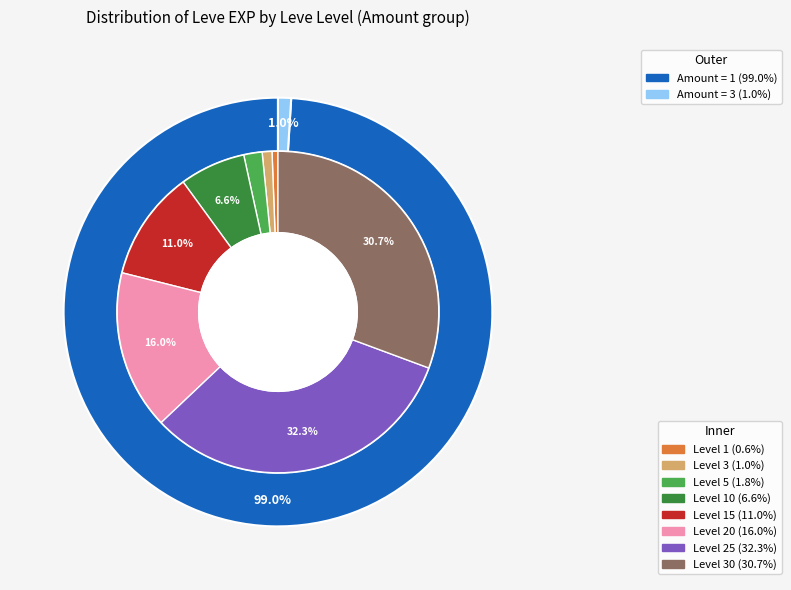

What percentage is the 15 slice, to the nearest percent?

11%